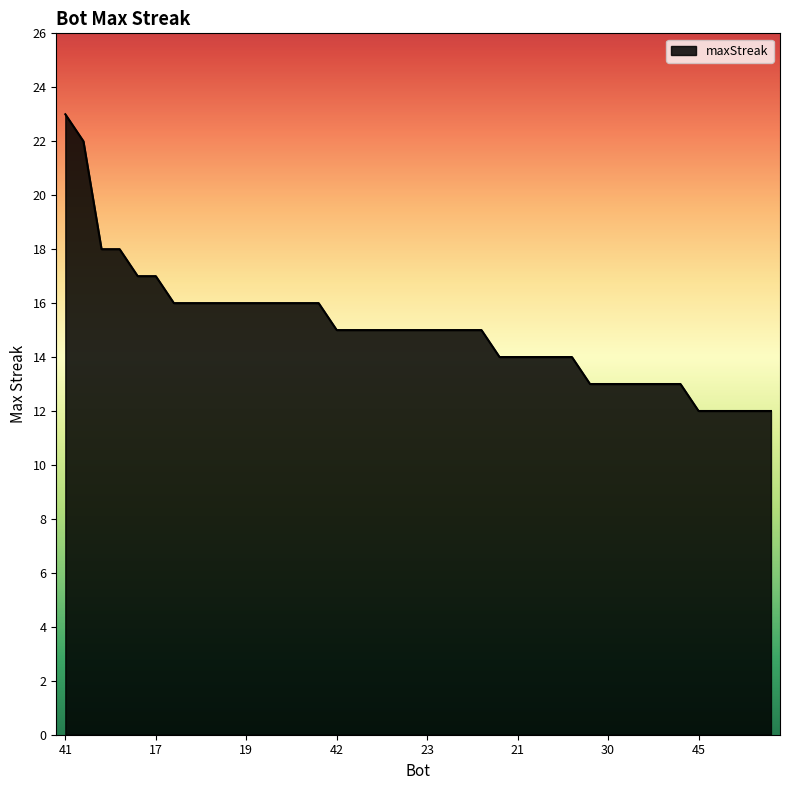

What is the minimum value shown in the chart?

12